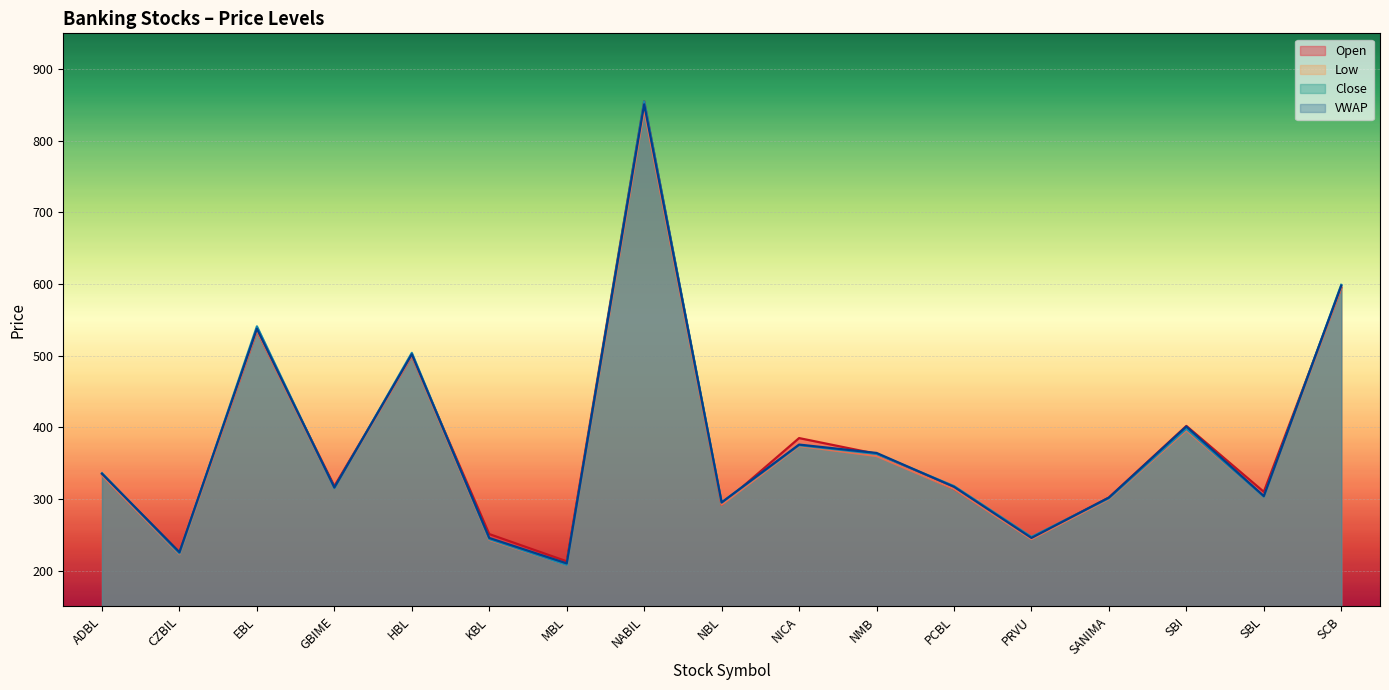

How many interior local valleys does the Open series have?

6